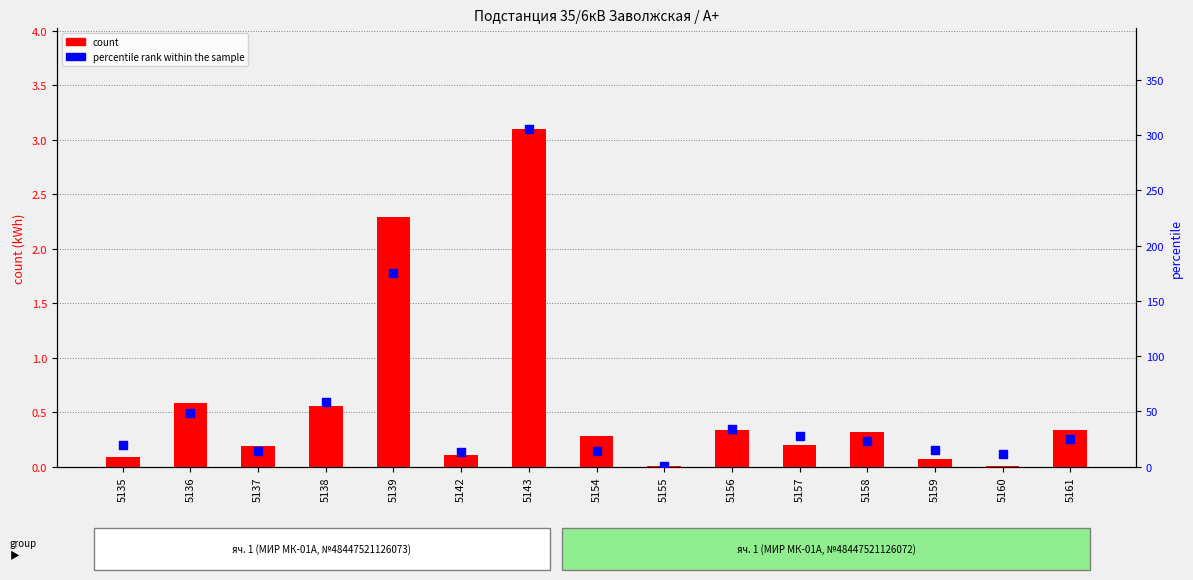

What is the total value across all series at 5135?

19.3